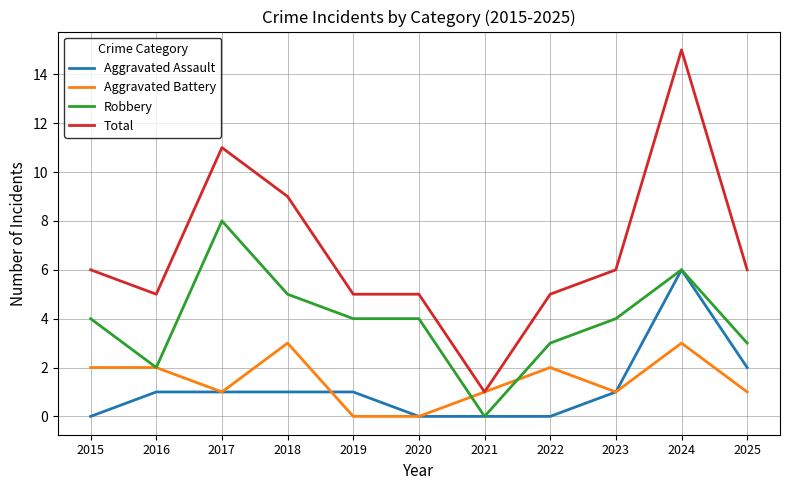

How many Aggravated Battery values are between 1 and 2?

7